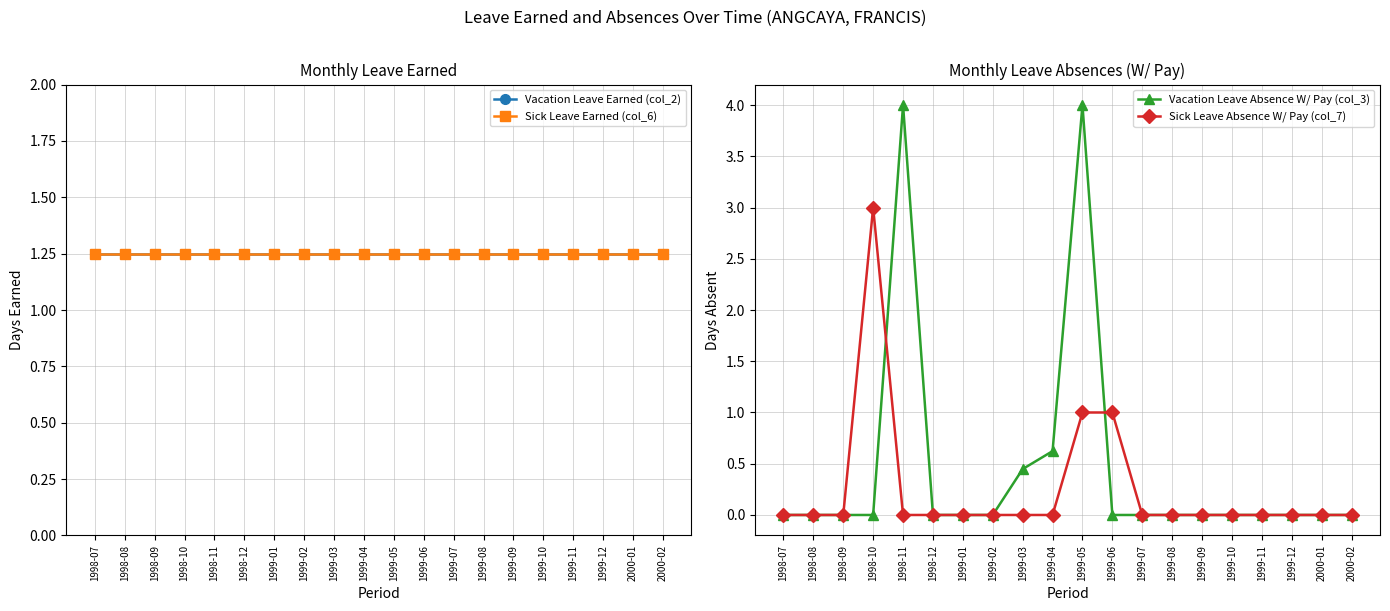

What is the label of the 15th point from the right?

1998-12